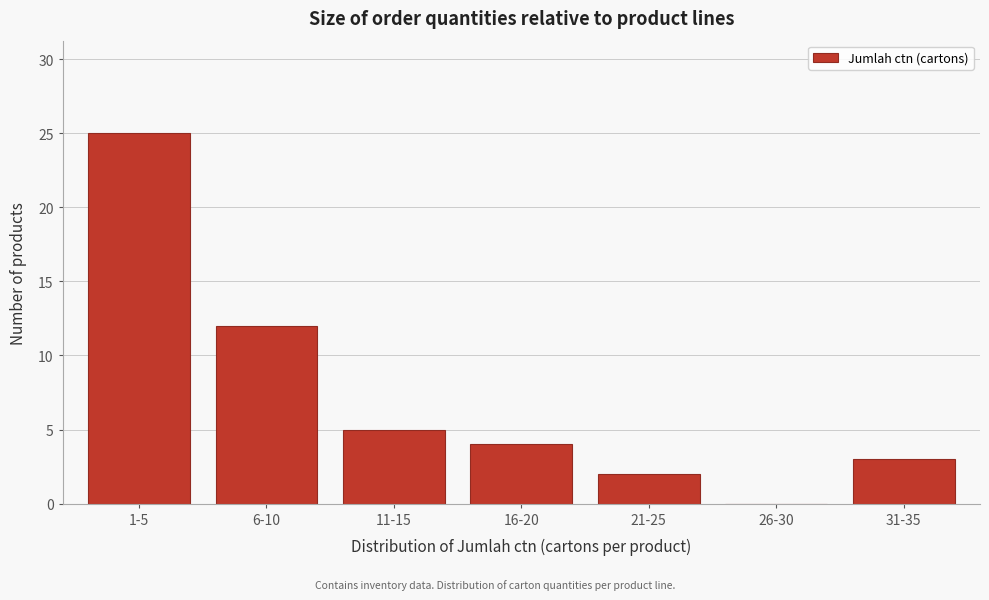

Reading right to left, extract all data points from this chart.

31-35=3	26-30=0	21-25=2	16-20=4	11-15=5	6-10=12	1-5=25